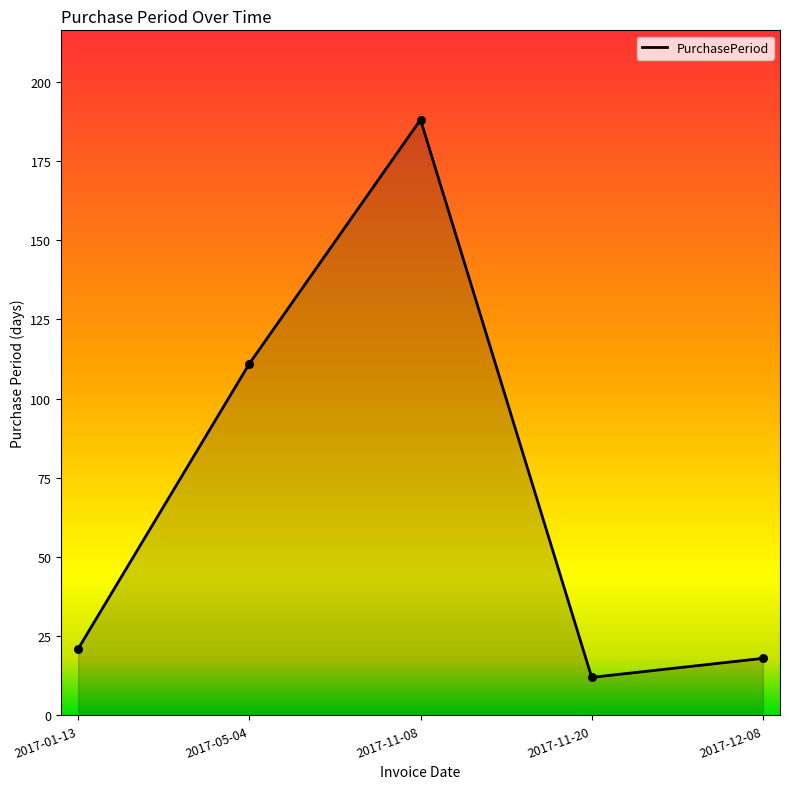

Approximately how many times larger is the value at 2017-05-04 compared to 2017-01-13?

5.3